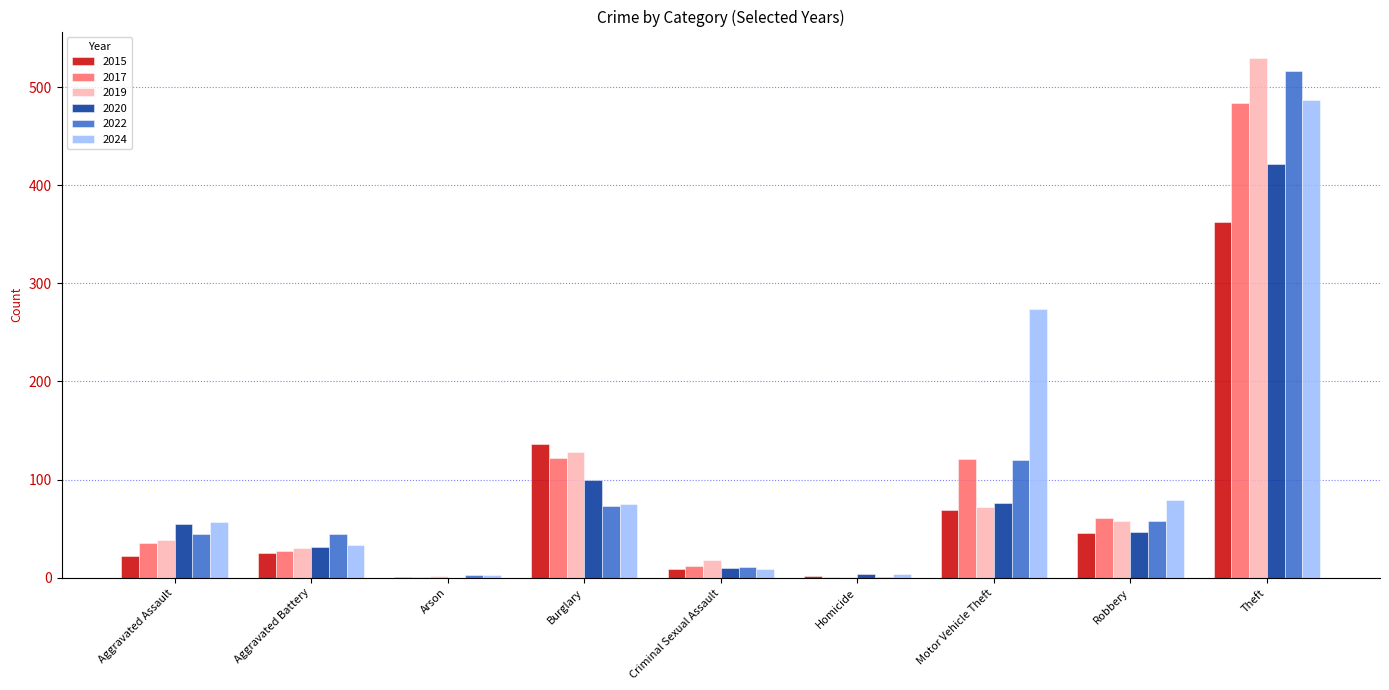

Count the number of data series in this chart.

6